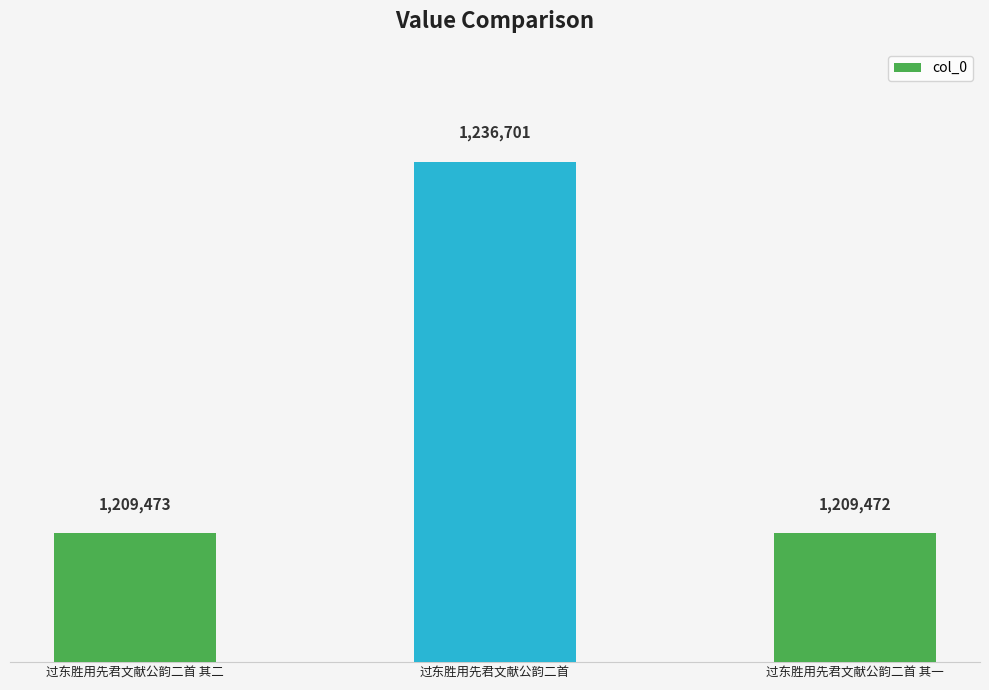

The value at 过东胜用先君文献公韵二首 其一 is 1937914. True or false?

False